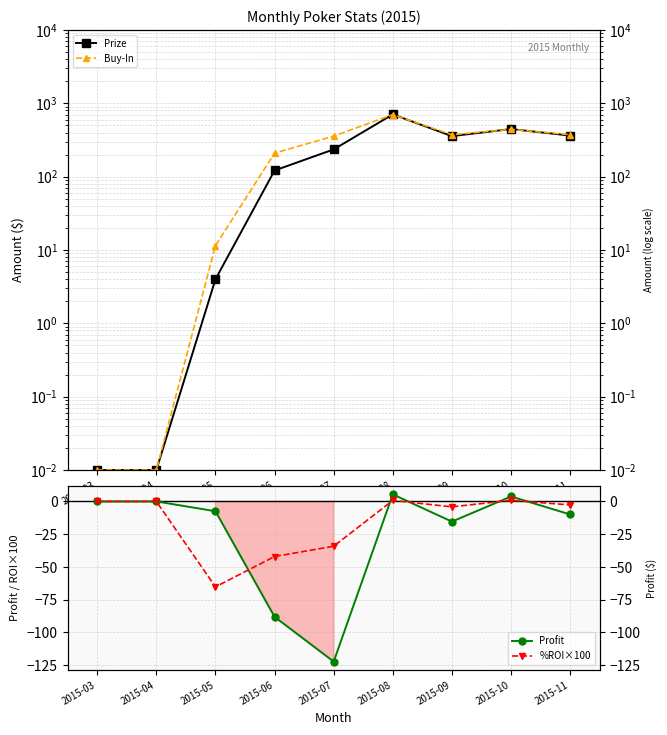

In Profit, how many points are higher than both neighbors (excluding endpoints)?

2